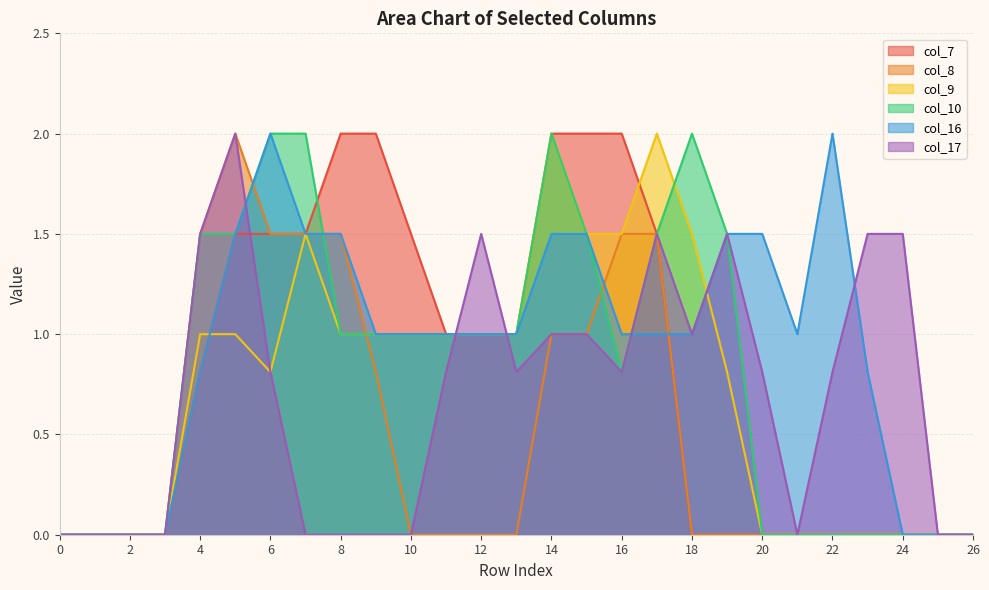

True or false: col_8 and col_7 intersect in this chart.

False